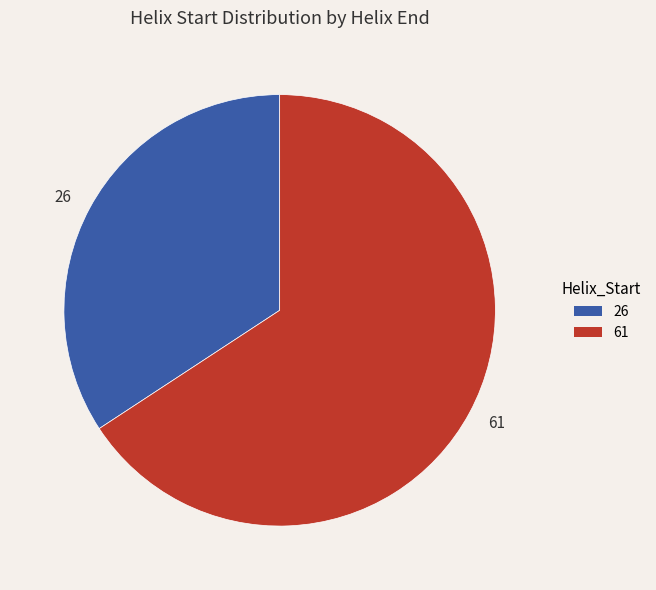

Which has a higher value, 26 or 61?

61